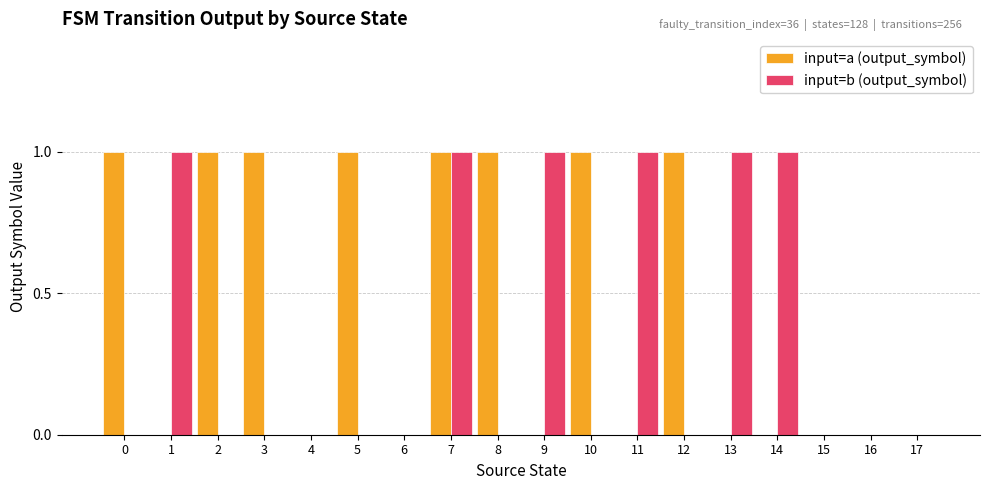

What are all the series names shown in the legend?

input=a (output_symbol), input=b (output_symbol)